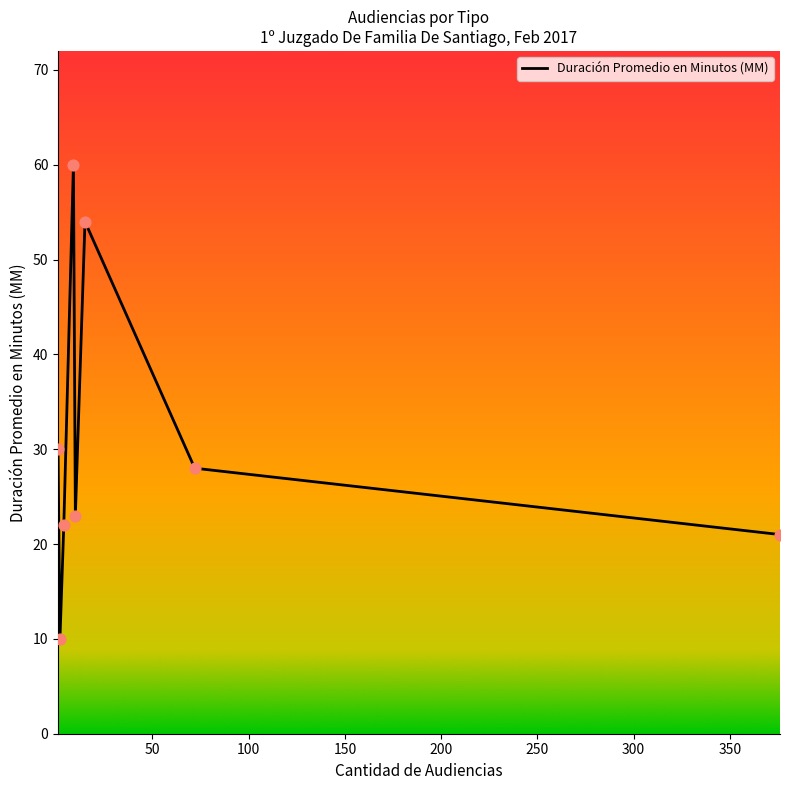

What is the minimum value shown in the chart?

10